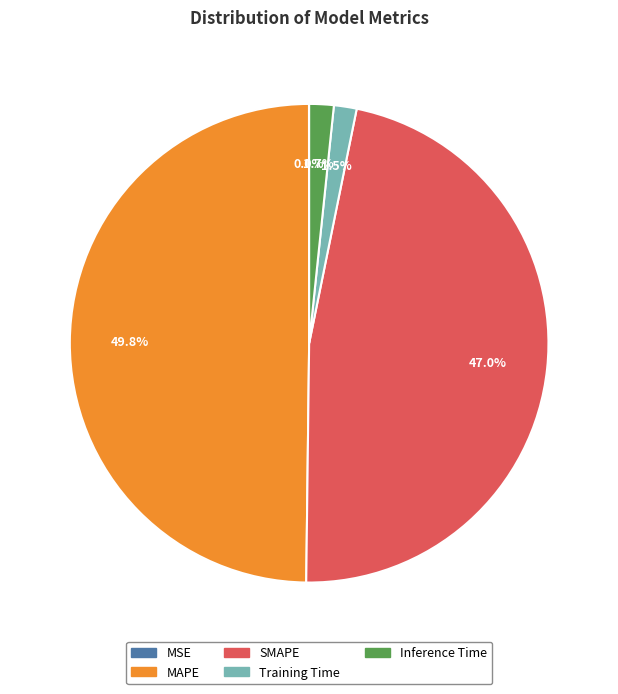

Does Inference Time represent more than half of the total?

No